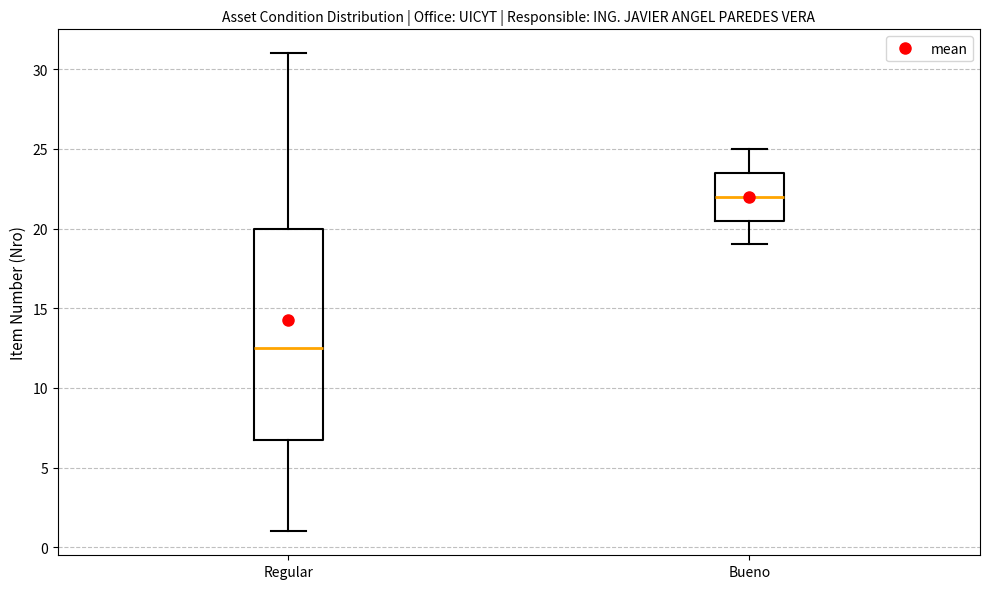

Reading left to right, read every box against the y-axis: the position of its median line, the range the box covers, and the ends of its whiskers. The values are not printed on the chart, so give them approximately, as read against the axis.

Regular: median 12.5, box 7.0 to 20.0, whiskers 1.0 to 31.0
Bueno: median 22.0, box 20.5 to 23.5, whiskers 19.0 to 25.0